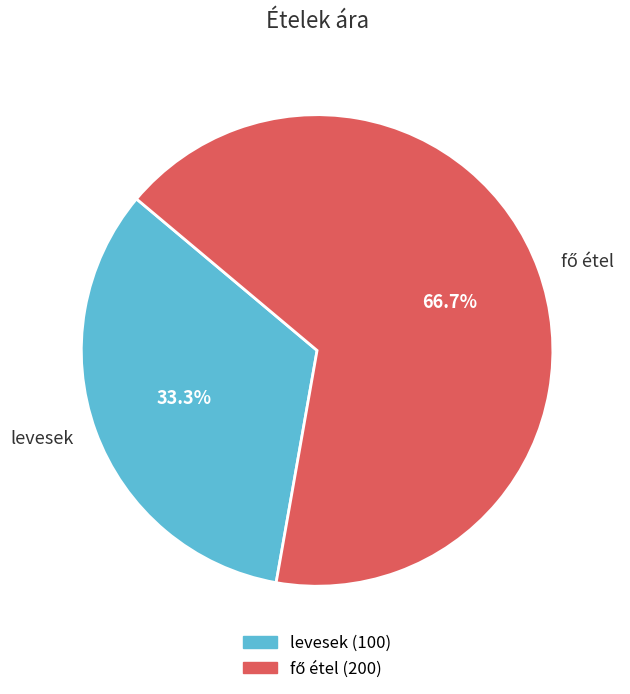

How many segments does this pie chart have?

2